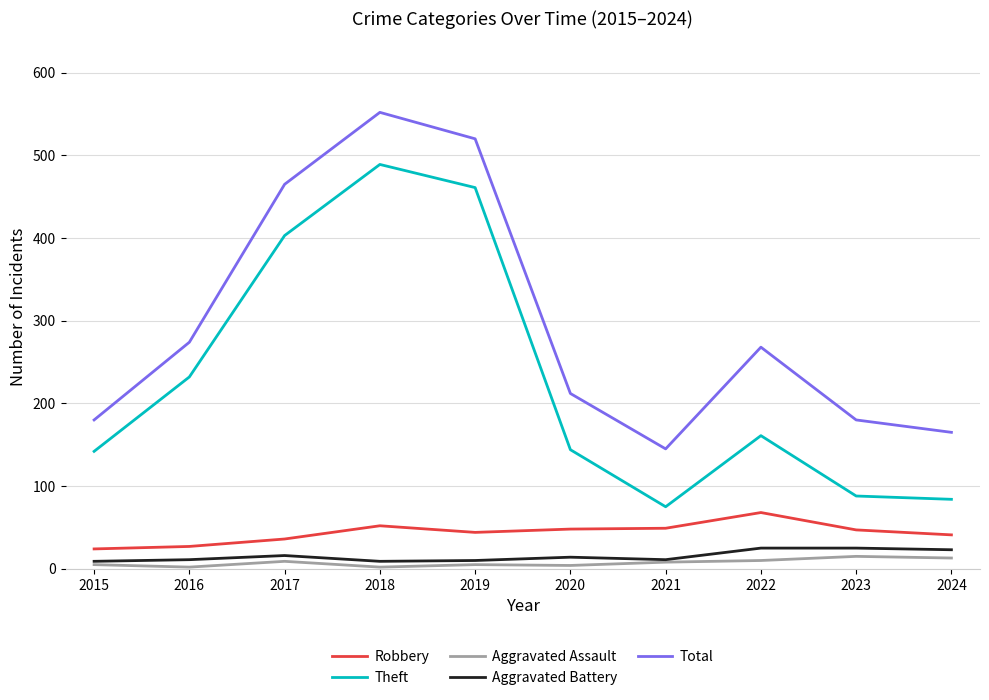

What is the difference between the Robbery values at 2019 and 2020?

4